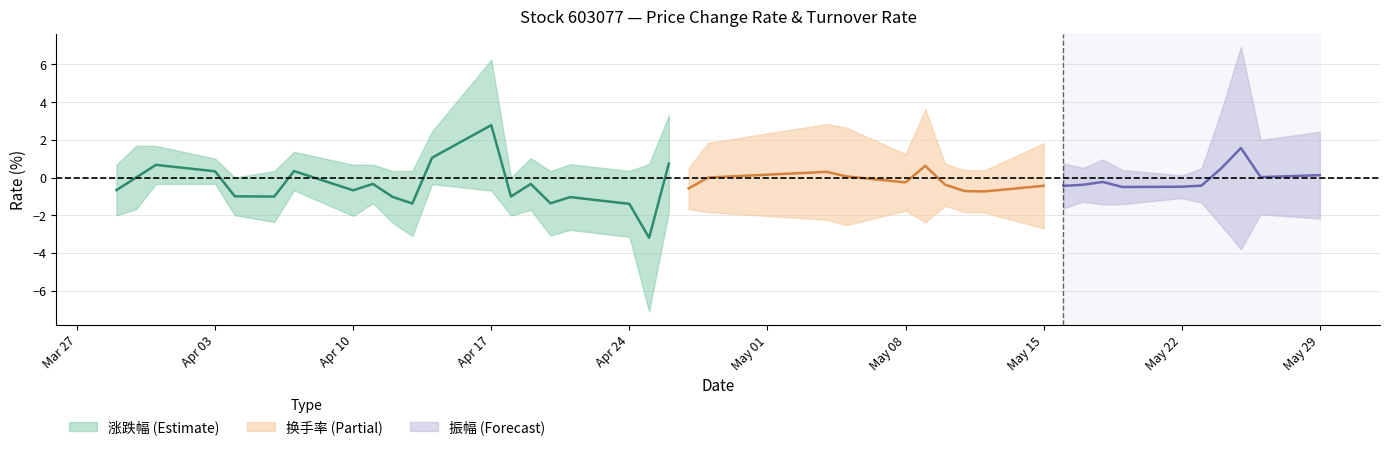

Is it true that 振幅 equals 3.7 at 2023-04-26?

False